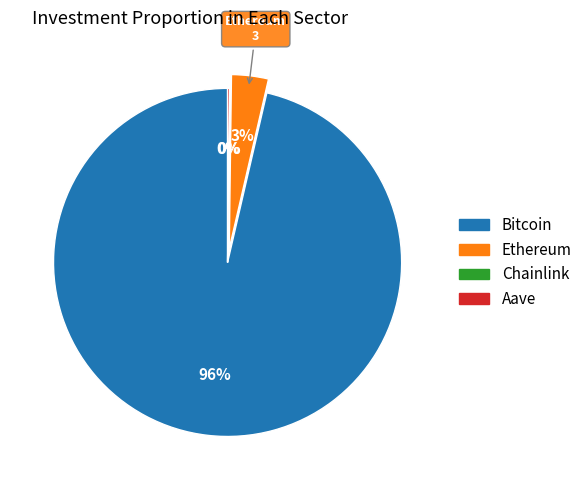

To the nearest percent, what is the average slice percentage?

25%